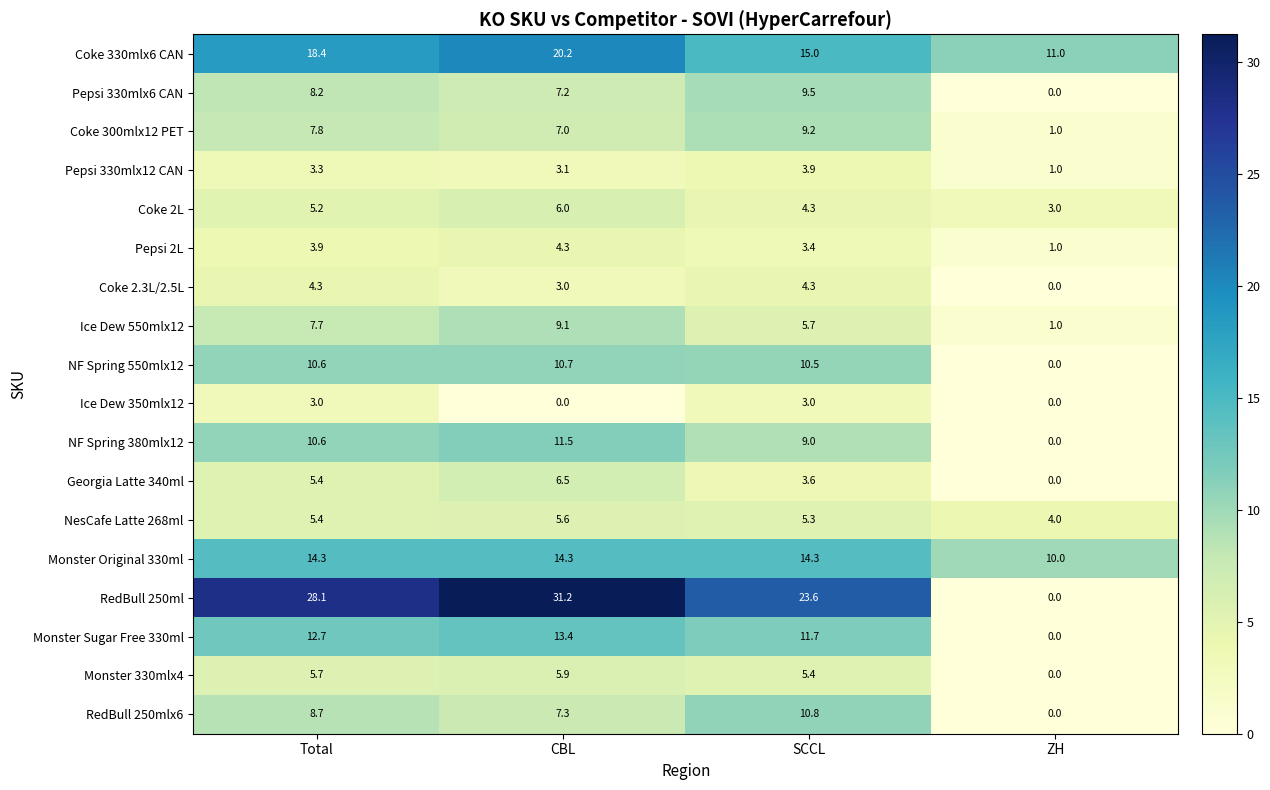

Which series changed the most between Total and ZH?

RedBull 250ml